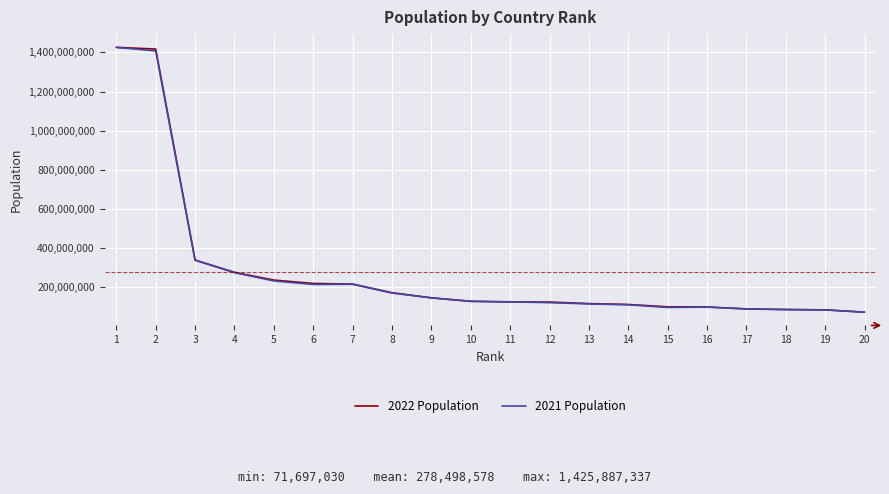

True or false: 2022 Population has a value of 123379924 at 12.

True